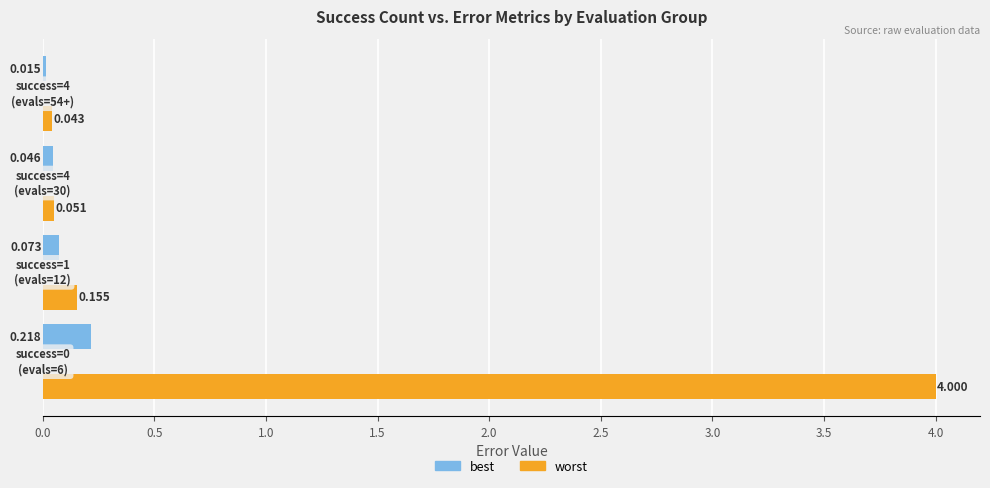

Which series has the largest total across all categories?

worst